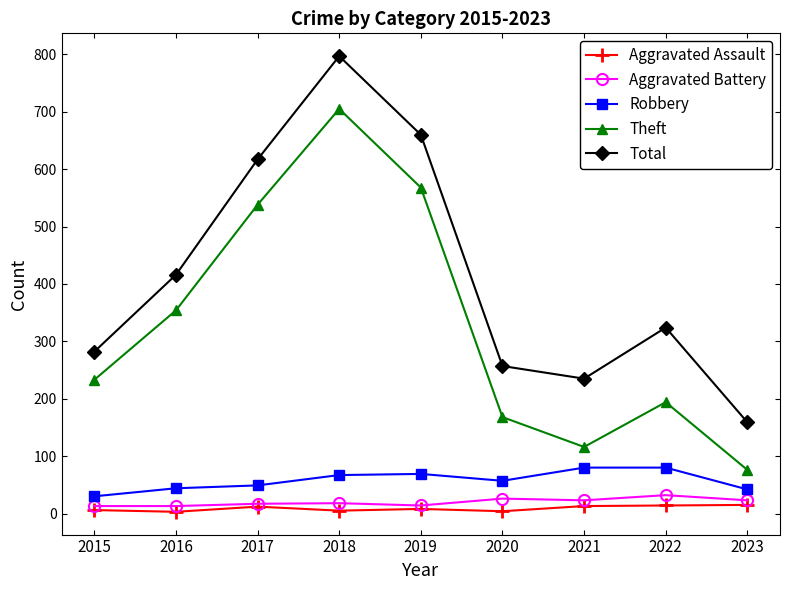

In Total, how many points are higher than both neighbors (excluding endpoints)?

2